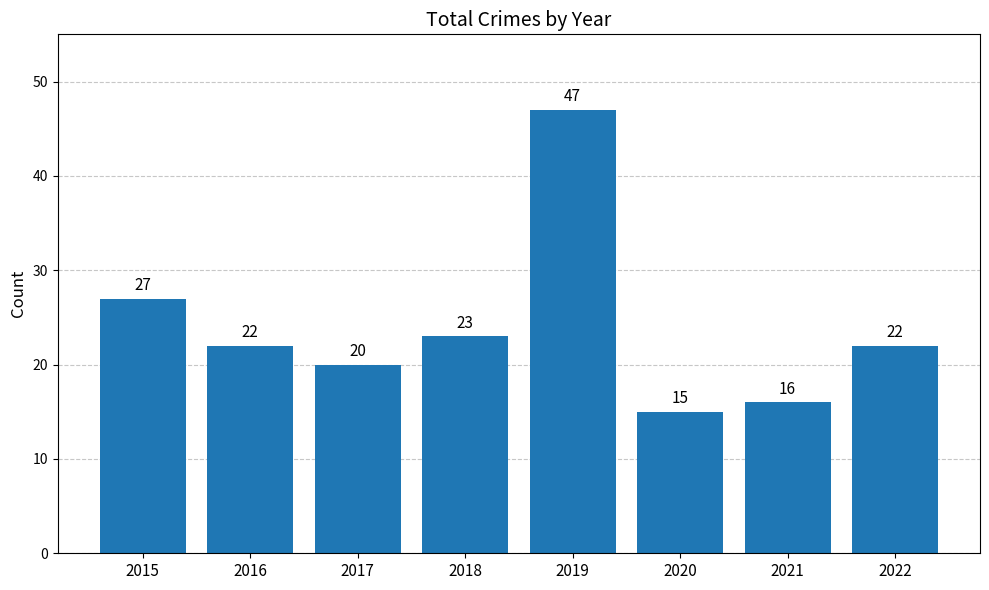

At which label is the value closest to 31?

2015